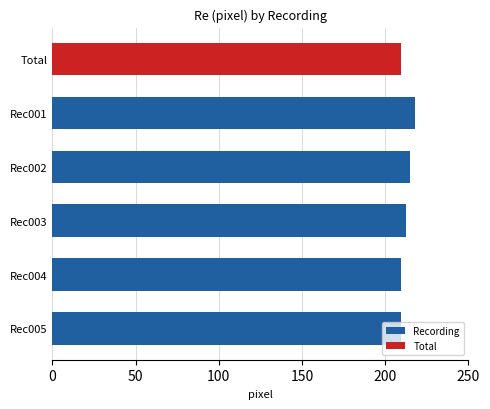

The value of Recording at Rec002 is 215.1. True or false?

True